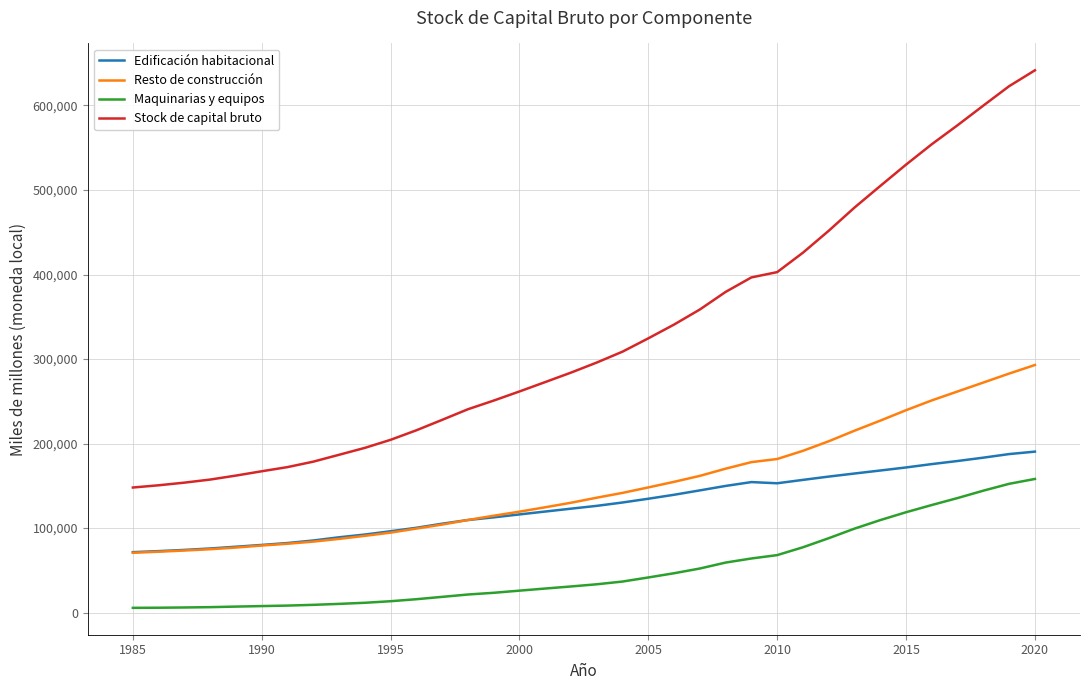

What is the difference between the second highest and minimum values in the Stock de capital bruto series?

474804